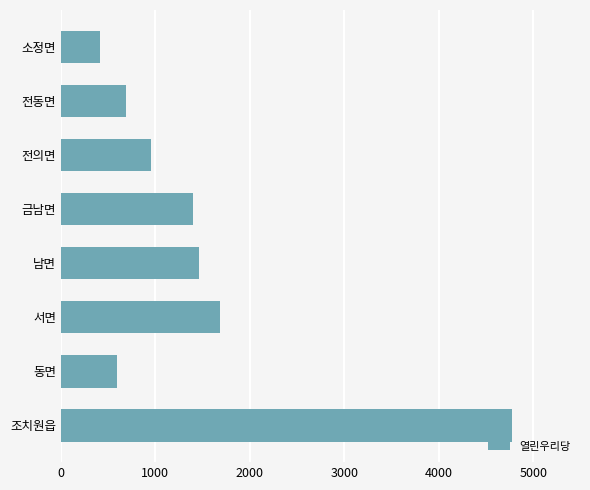

Where is the data nearest to the value 2597?

서면